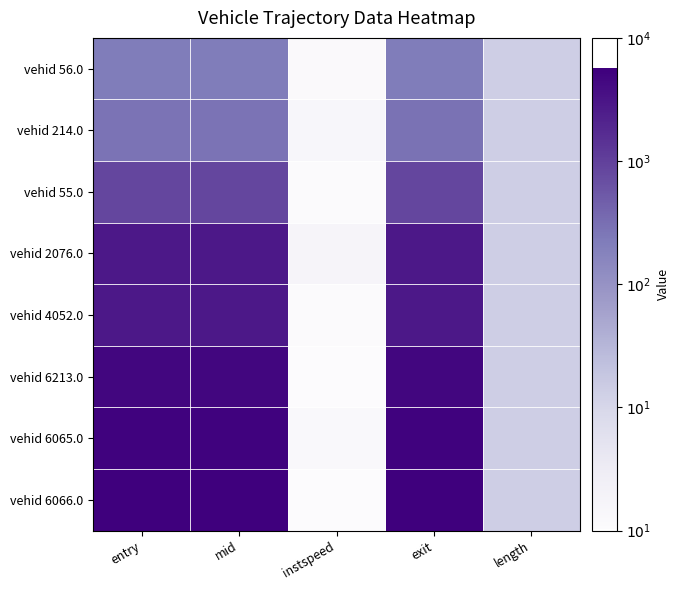

What is the total value across all series at entry?

27.3